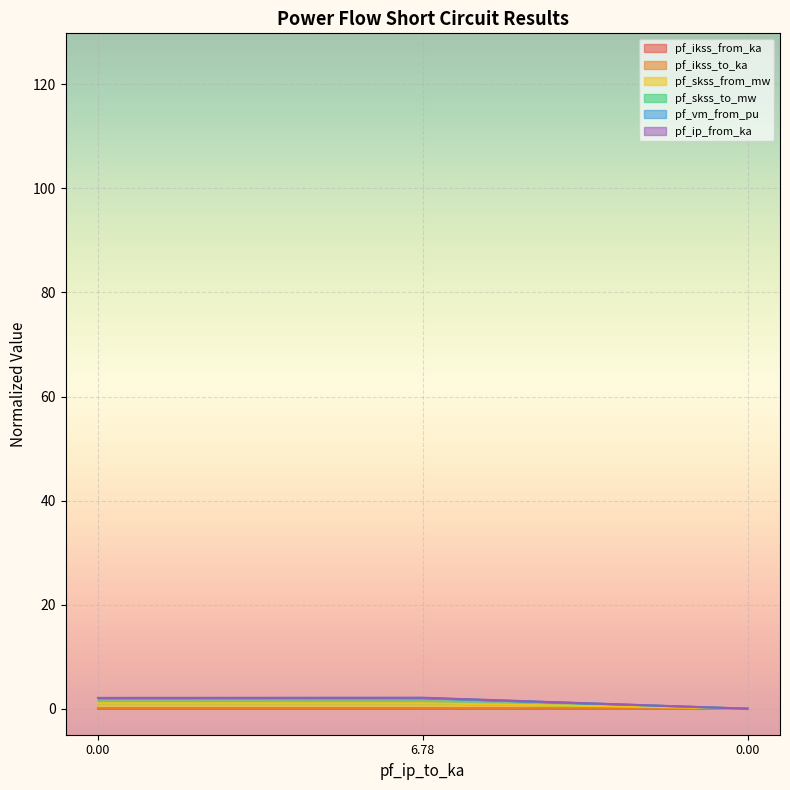

What is the difference between the pf_skss_to_mw values at 0 and 0?

2.1